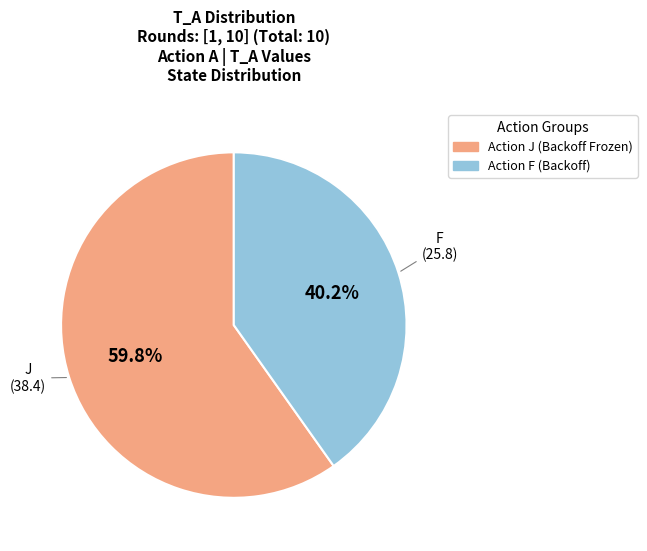

Is there a majority slice in this chart?

Yes